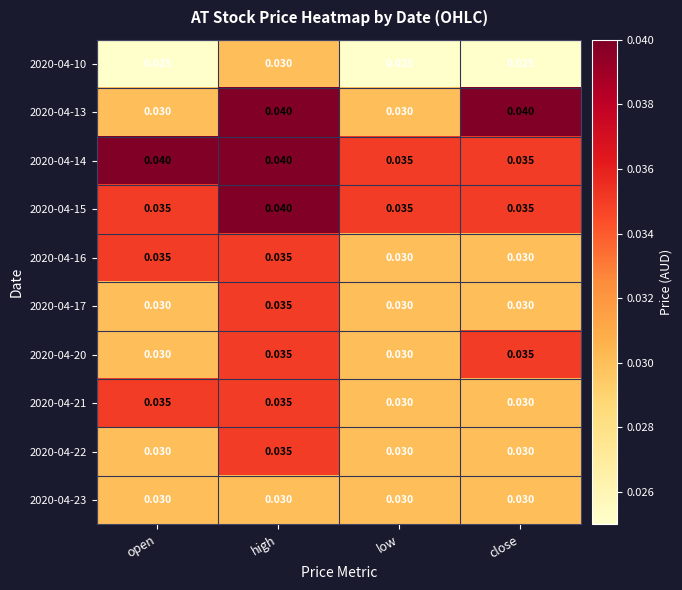

Which series changed the most between open and high?

2020-04-13